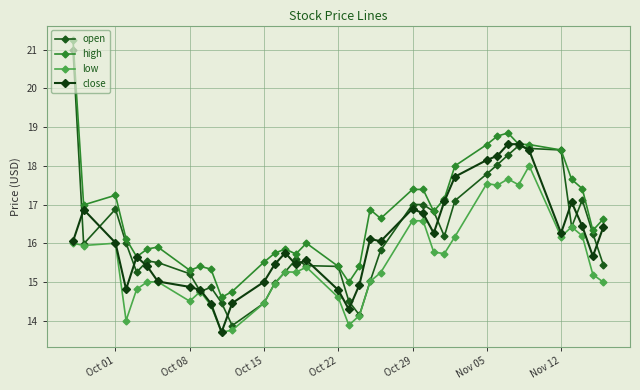

What is the value of the close point at the 14th from the left?

15.4